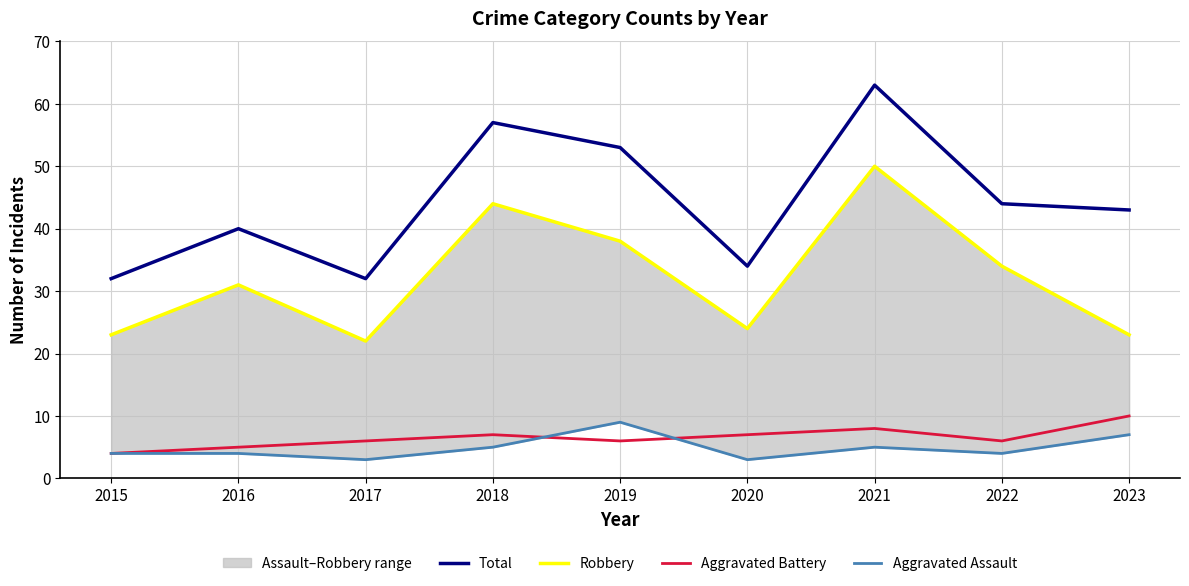

What is the difference between the maximum and minimum values in the Total series?

31